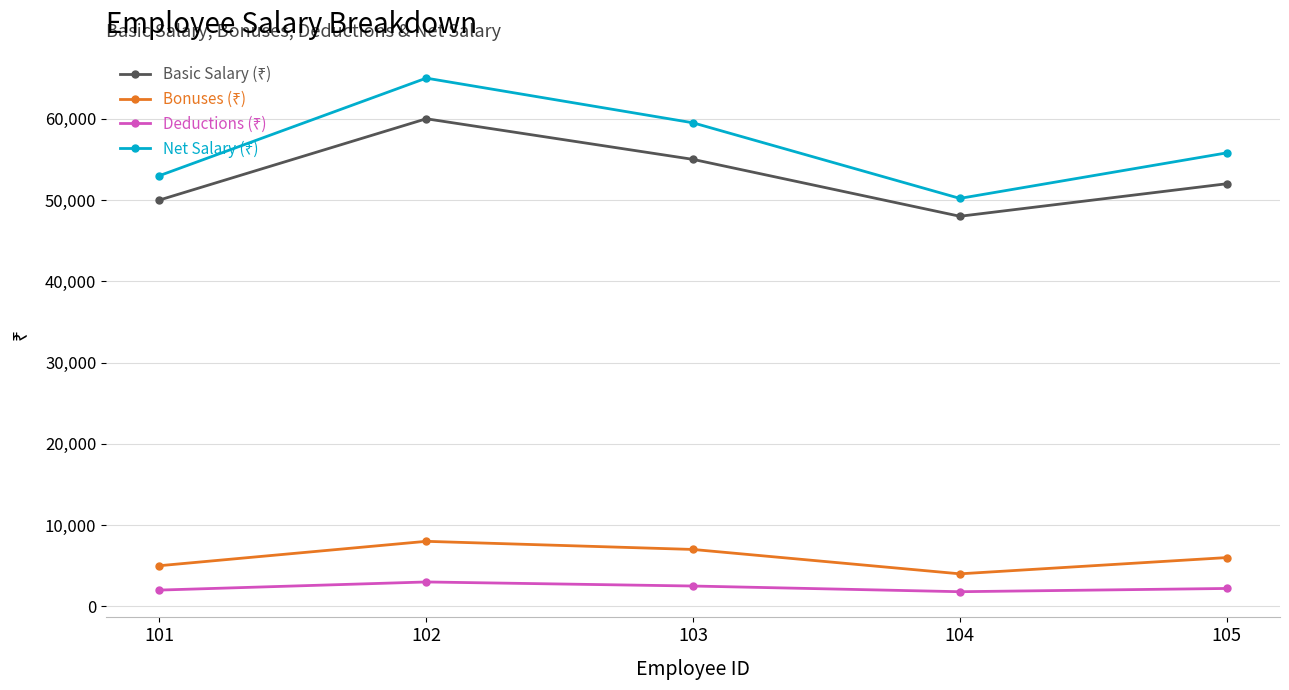

At how many categories does at least one series exceed 58389?

2